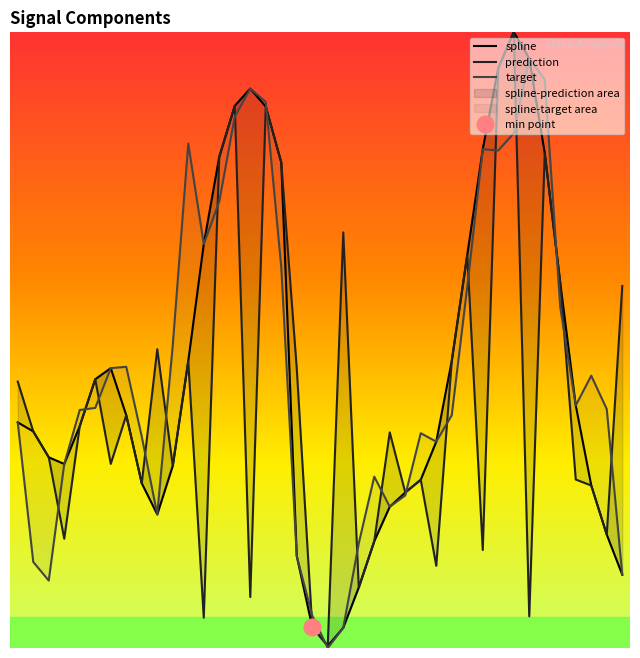

What is the difference between the maximum and minimum values in the prediction series?

99.6